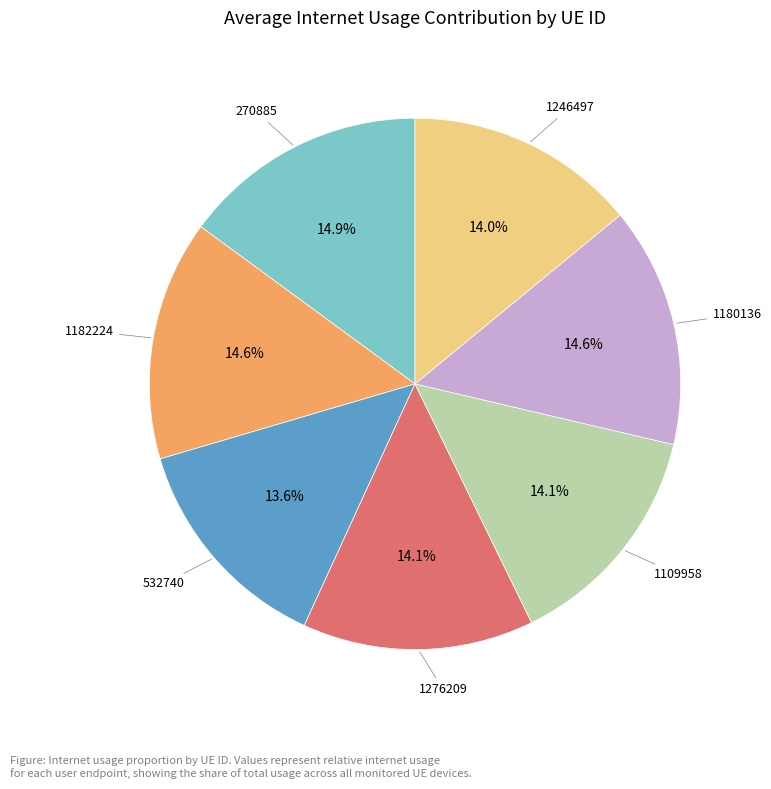

To the nearest percent, what is the average slice percentage?

14%